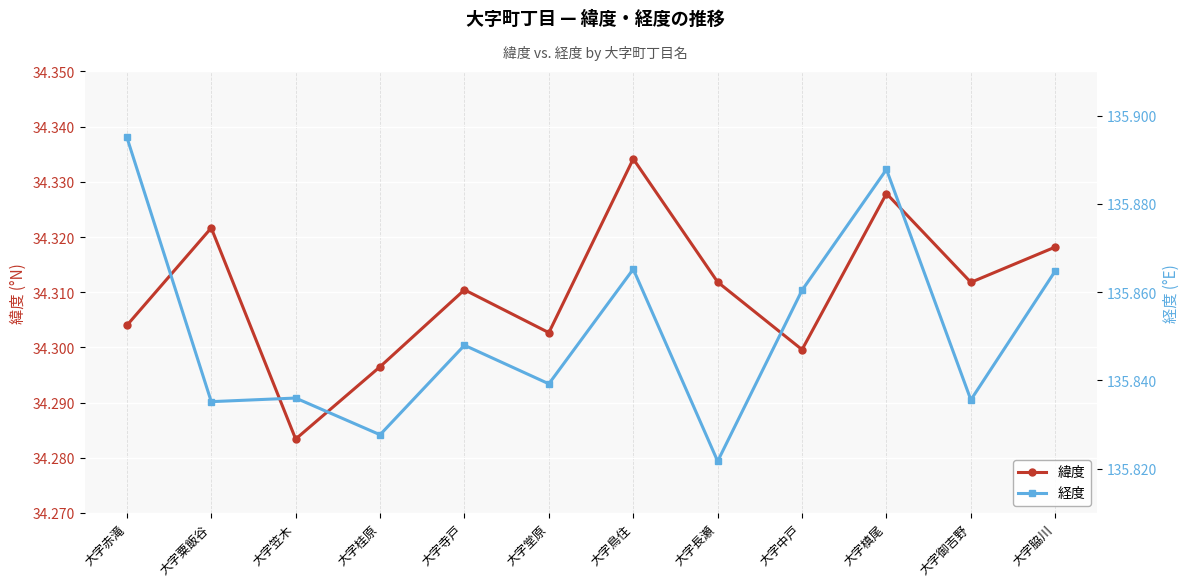

Which series has the largest range (max minus min)?

経度